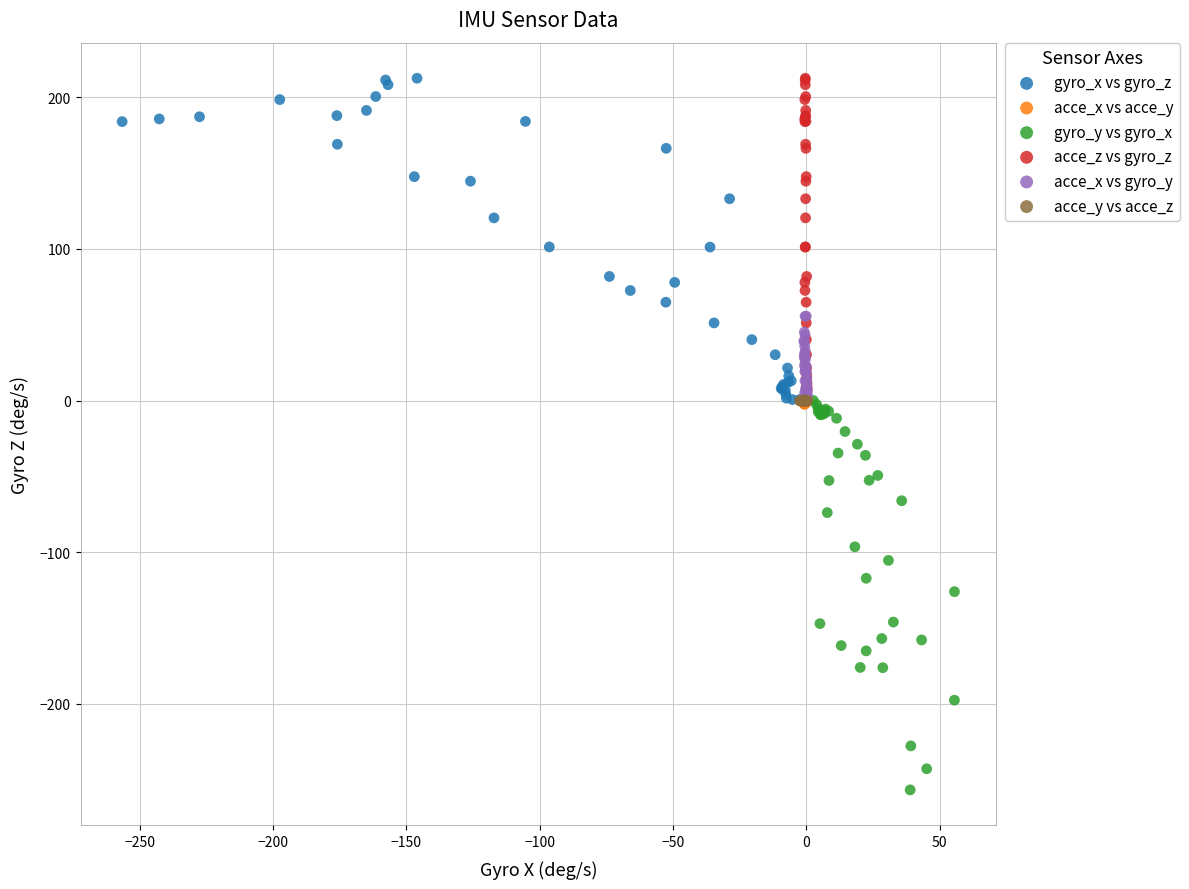

Which series has the largest Y range (max minus min)?

gyro_y vs gyro_x